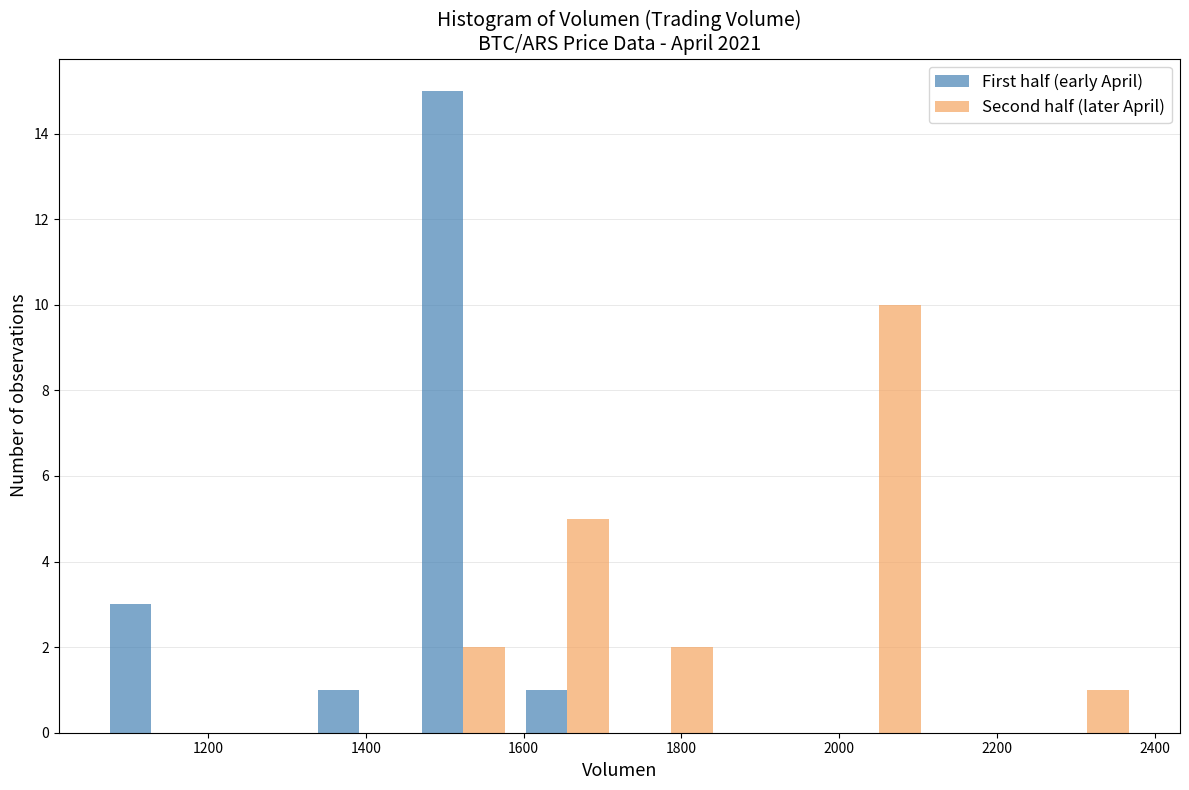

In the Second half (later April) series, which range on the x-axis has the tallest bar?

1980 to 2120